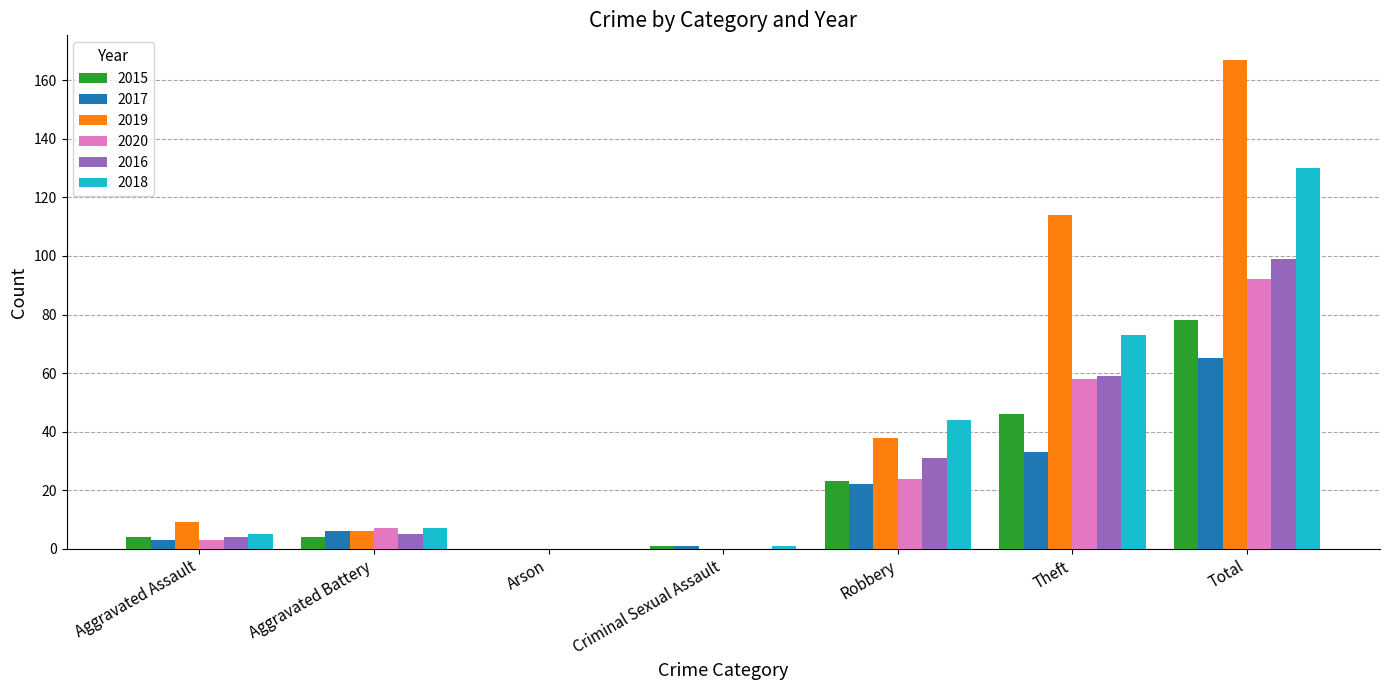

Between Arson and Robbery, which series saw the biggest shift?

2018